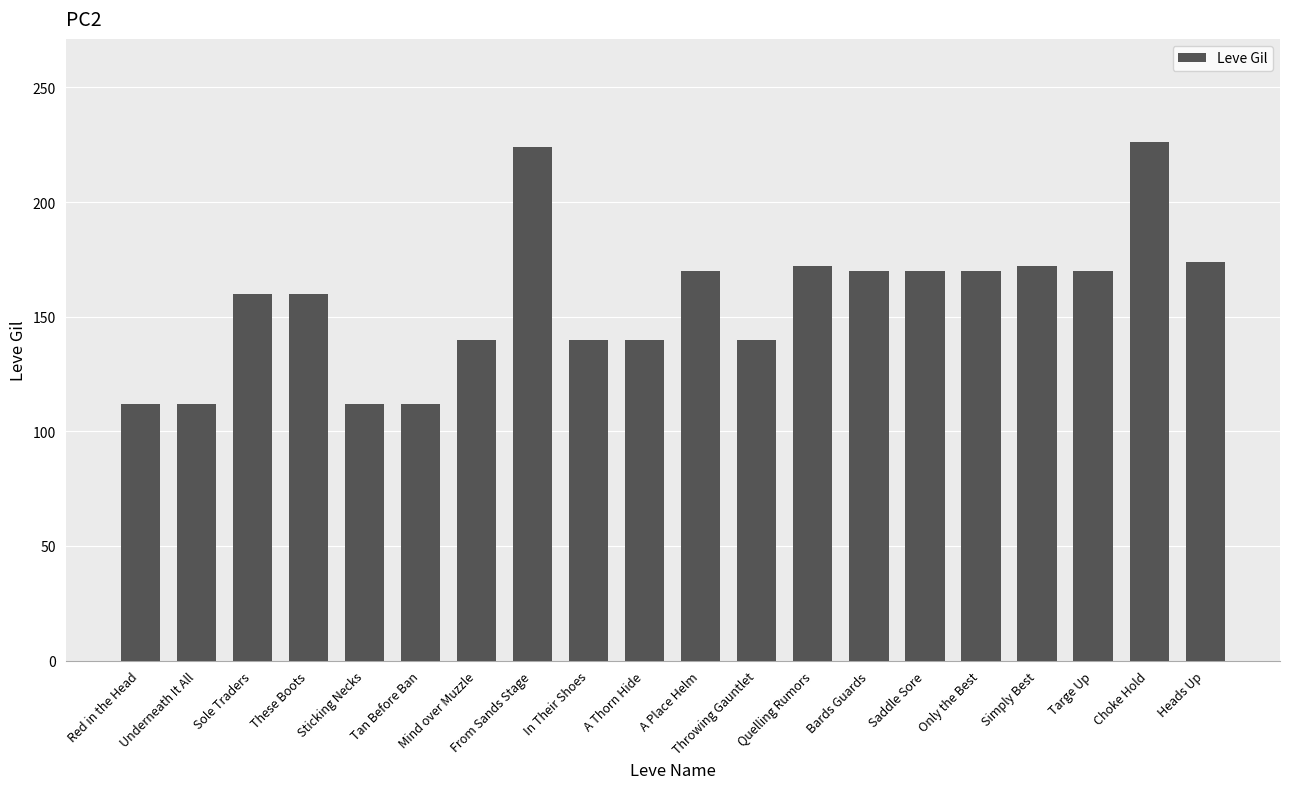

What is the value of the 8th bar from the left?

224